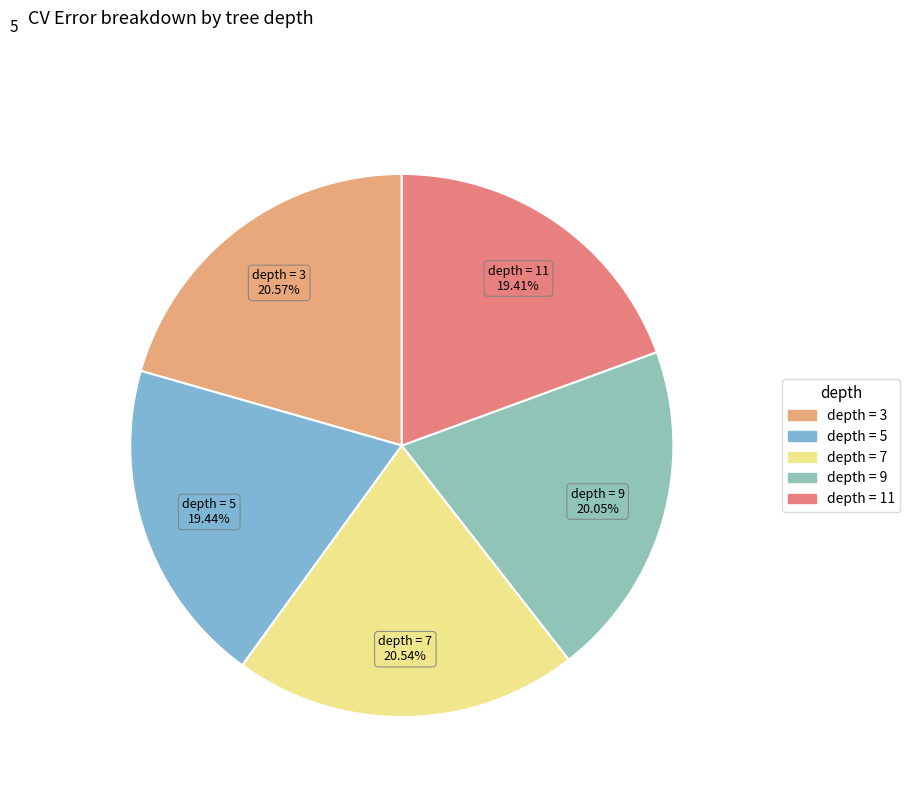

Does depth = 9 represent more than half of the total?

No